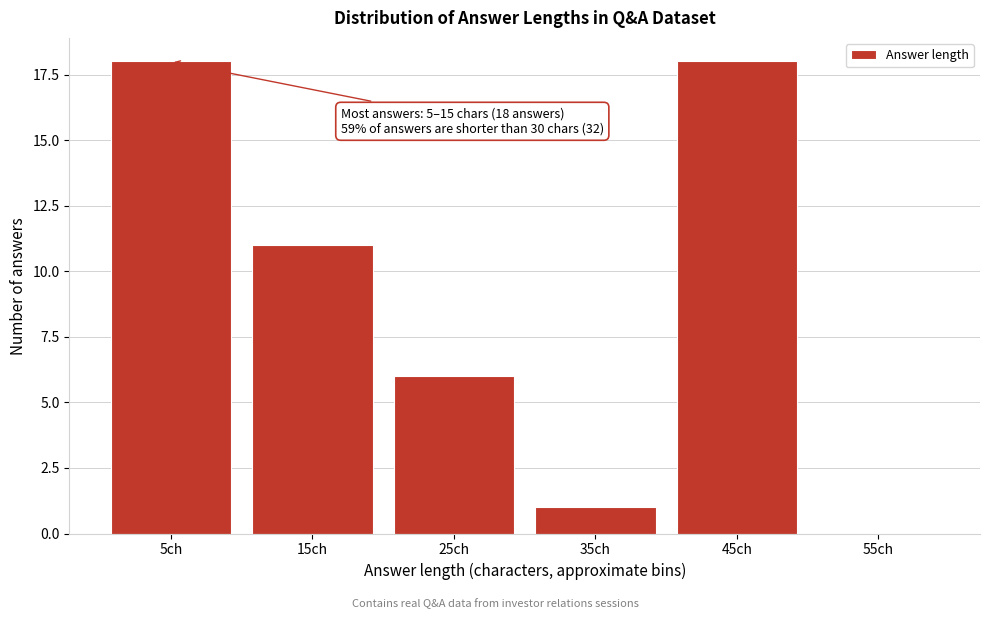

Reading left to right, what are all the values shown in this chart?

5ch=18	15ch=11	25ch=6	35ch=1	45ch=18	55ch=0